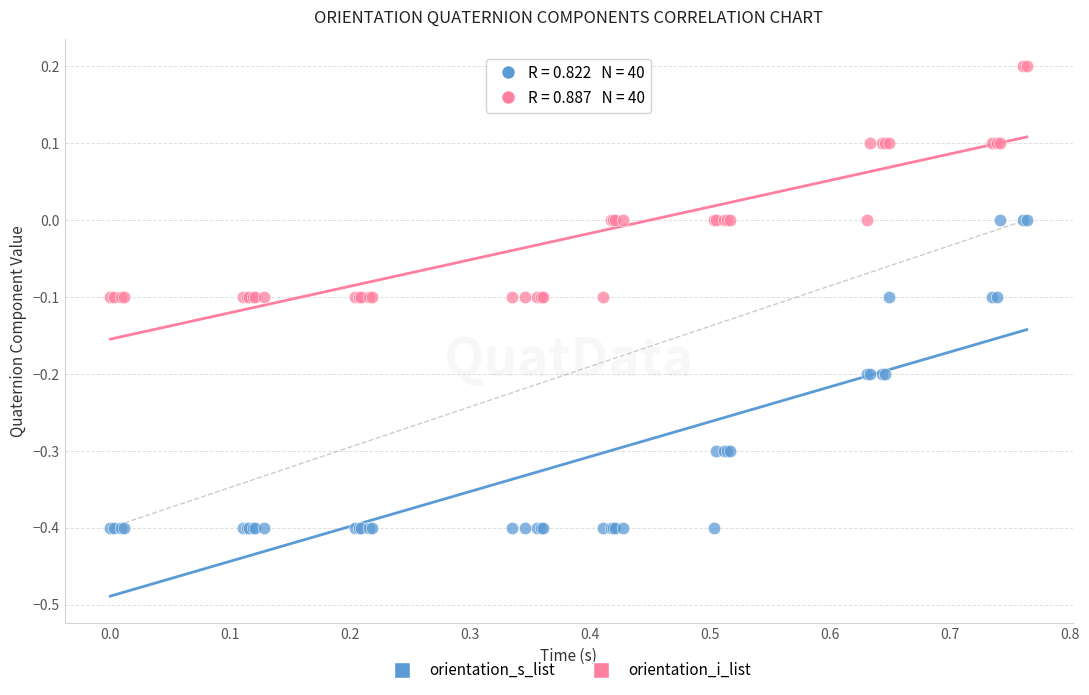

Which series contains the highest Y value?

orientation_i_list